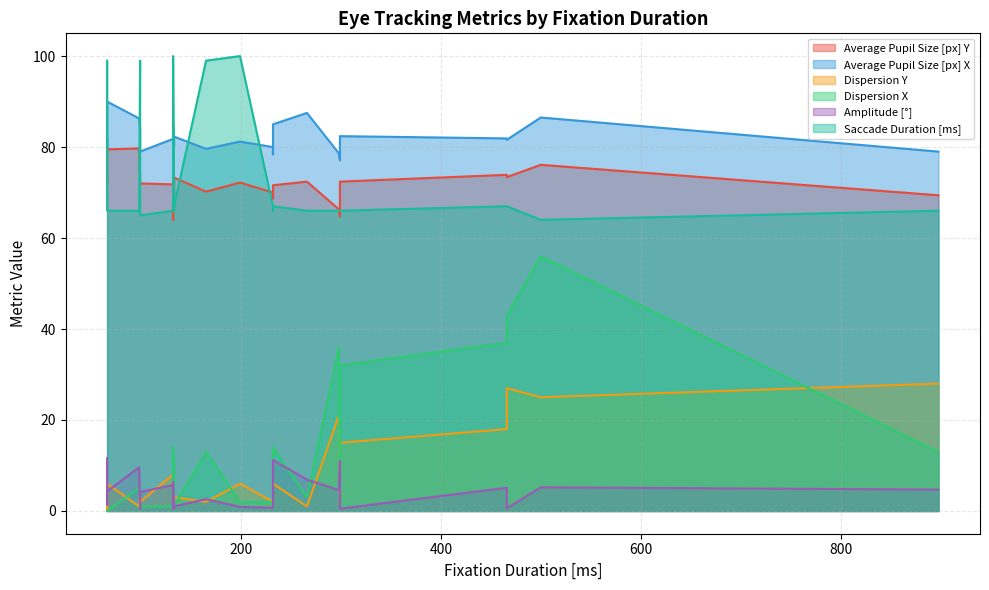

How many interior local peaks does the Saccade Duration [ms] series have?

7